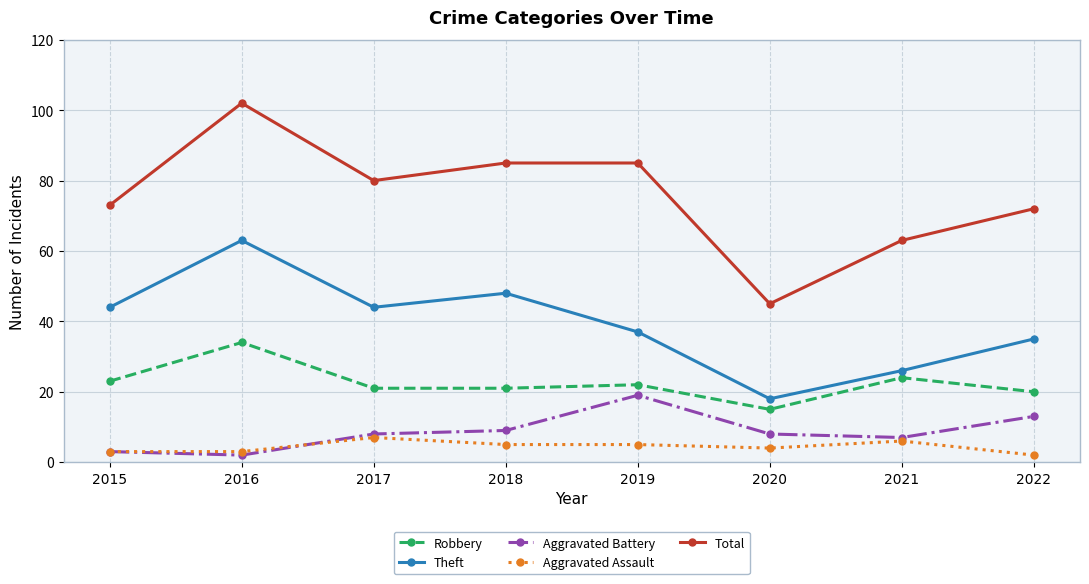

Count the number of categories in the chart.

8